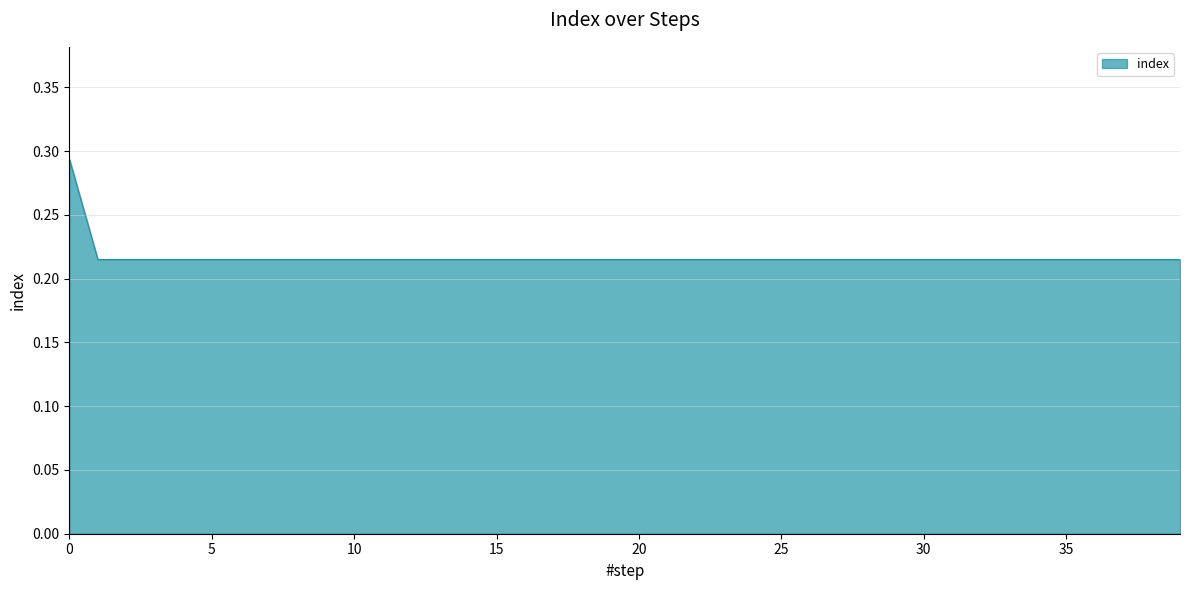

True or false: the data has more than 0 interior local peaks.

False